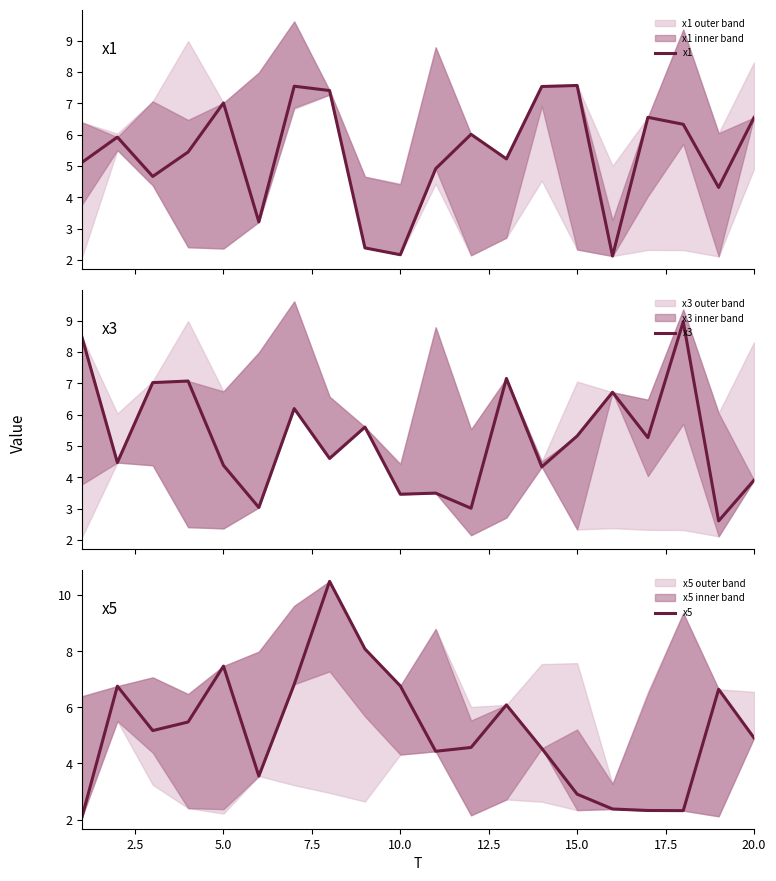

The x5 series shows 7.5 at 5.0. True or false?

True